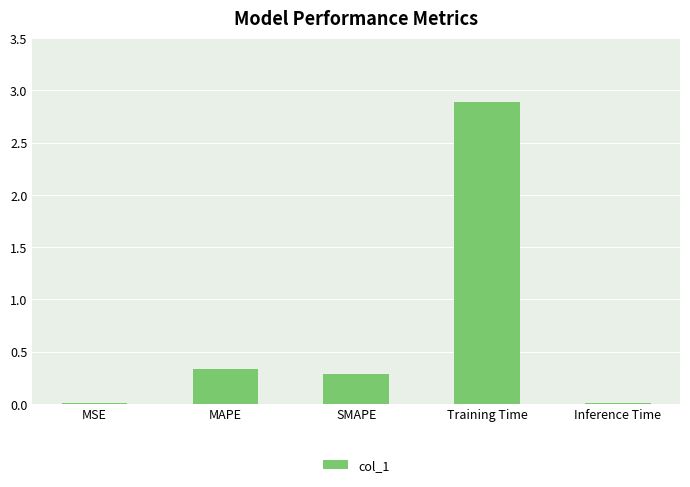

What is the difference between the maximum and minimum values?

2.9